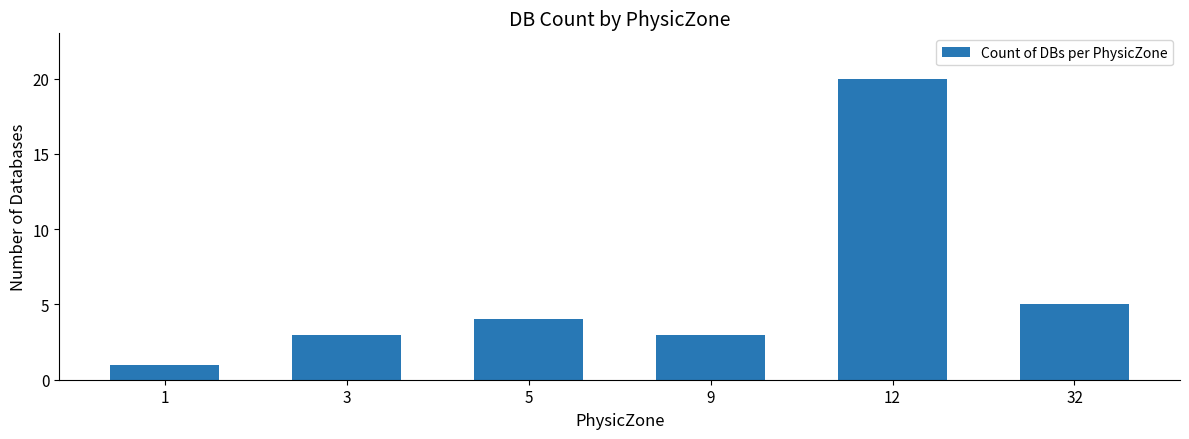

What is the sum of all values?

36